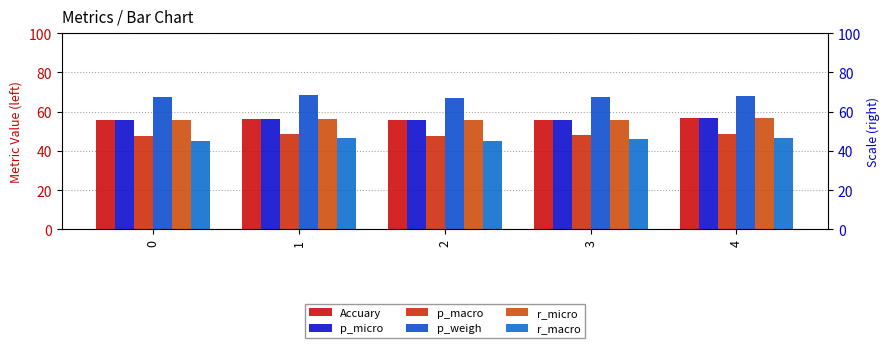

Reading left to right, list all the values displayed in this chart.

Accuary: 0=0.6	1=0.6	2=0.6	3=0.6	4=0.6
p_micro: 0=0.6	1=0.6	2=0.6	3=0.6	4=0.6
p_macro: 0=0.5	1=0.5	2=0.5	3=0.5	4=0.5
p_weigh: 0=0.7	1=0.7	2=0.7	3=0.7	4=0.7
r_micro: 0=0.6	1=0.6	2=0.6	3=0.6	4=0.6
r_macro: 0=0.5	1=0.5	2=0.4	3=0.5	4=0.5